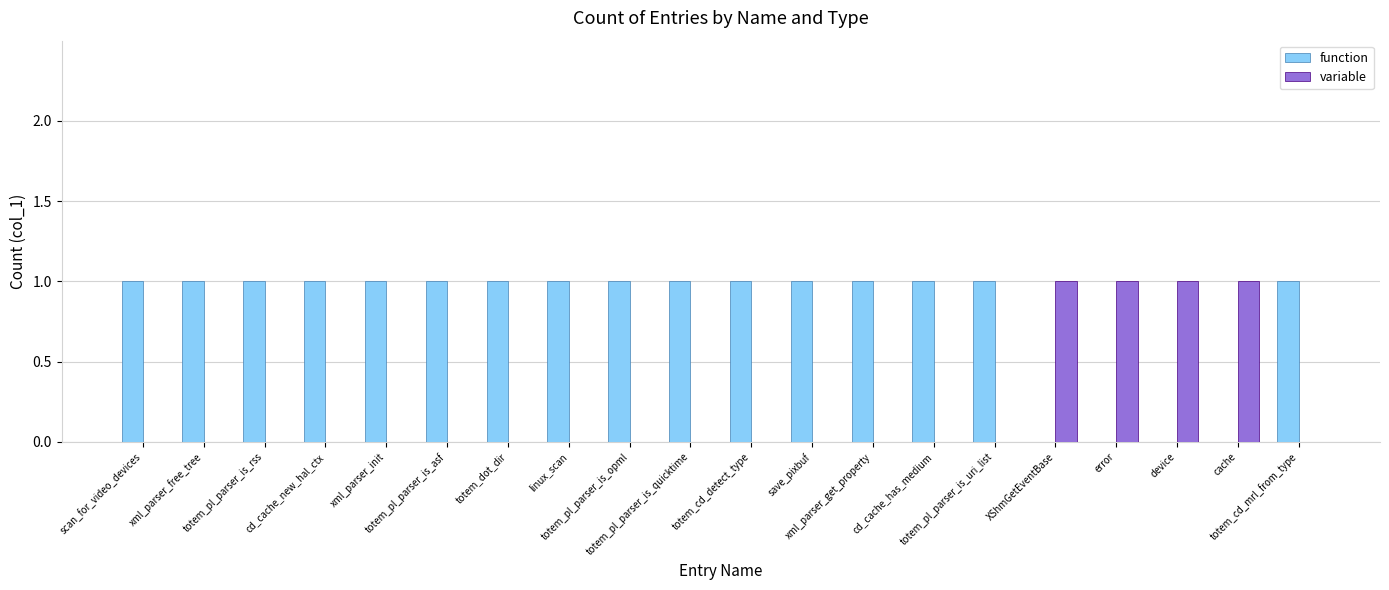

What is the total value across all series at totem_cd_mrl_from_type?

1